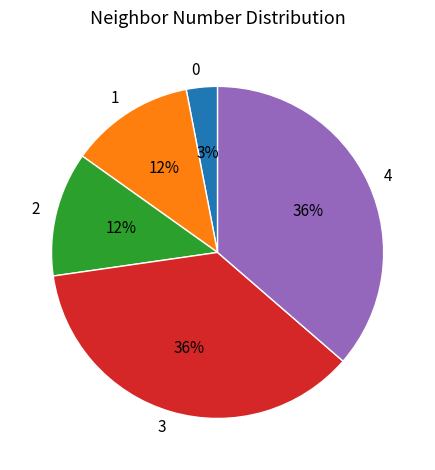

What percentage is the 4 slice, to the nearest percent?

36%